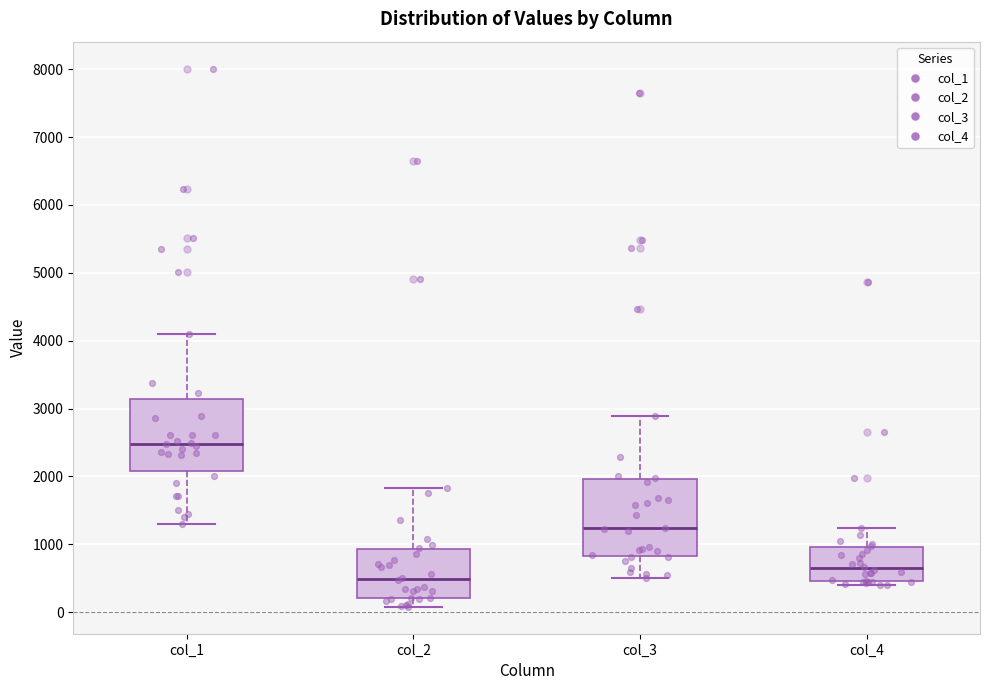

Which box has the lowest median line?

col_2